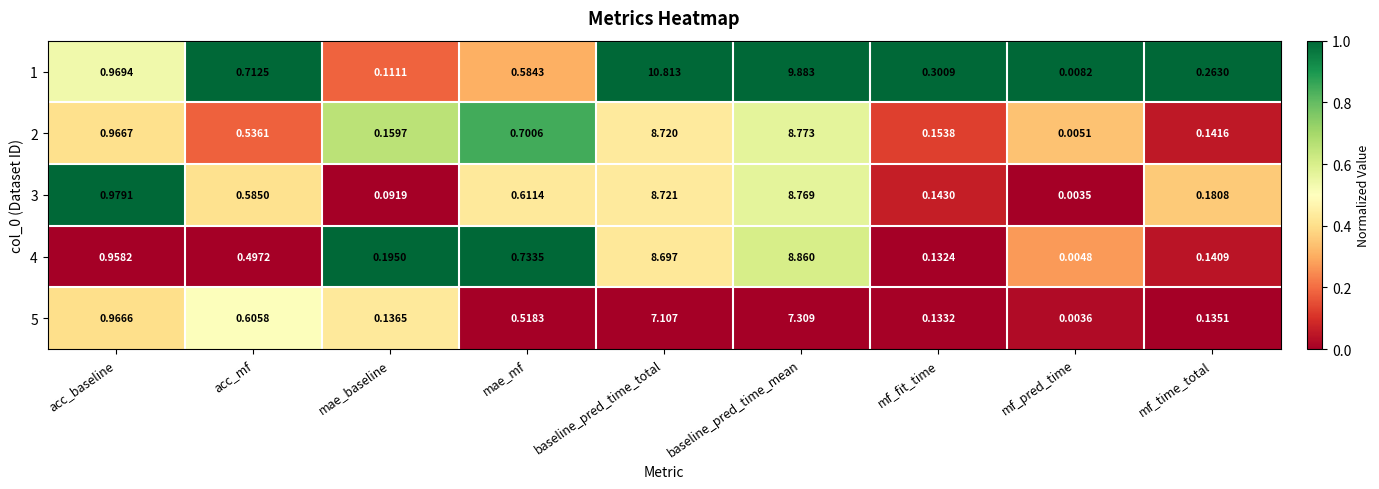

At which label is 3 closest to 4?

acc_baseline